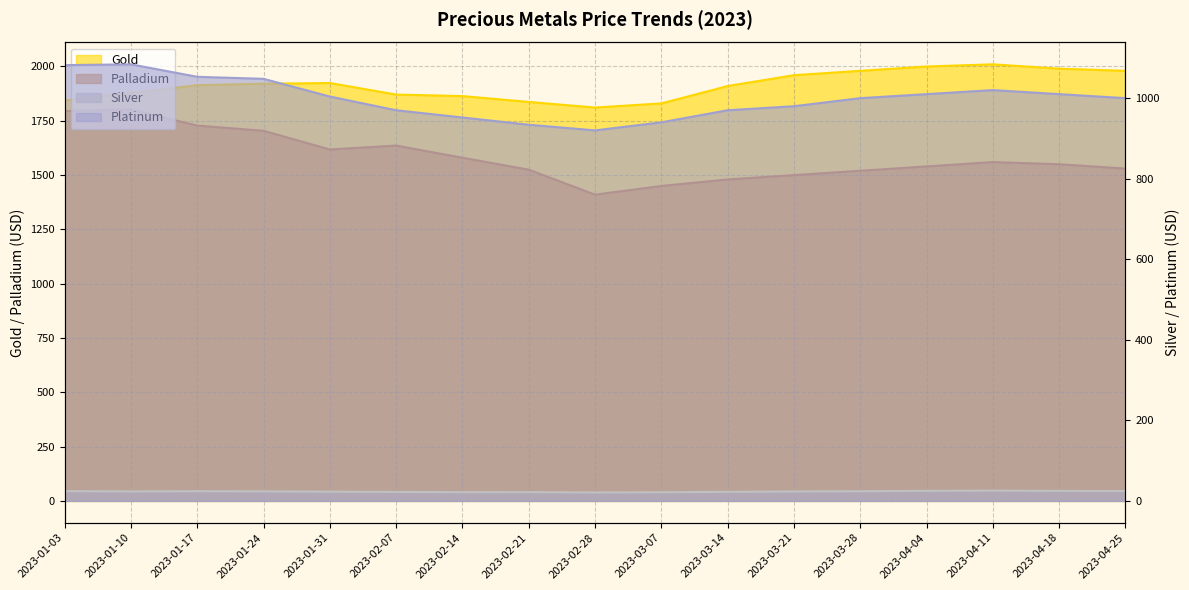

Which series changed the most between 2023-02-07 and 2023-03-07?

Palladium